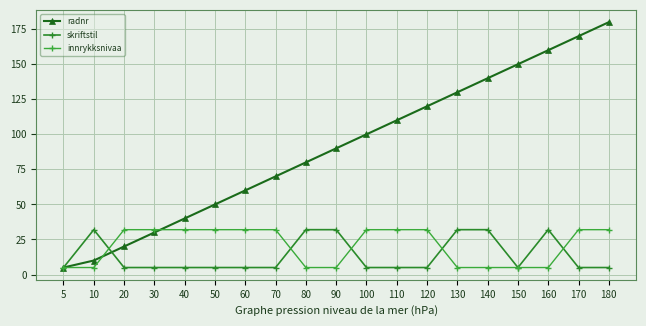

Read the radnr value at 40, to the nearest 5.

40